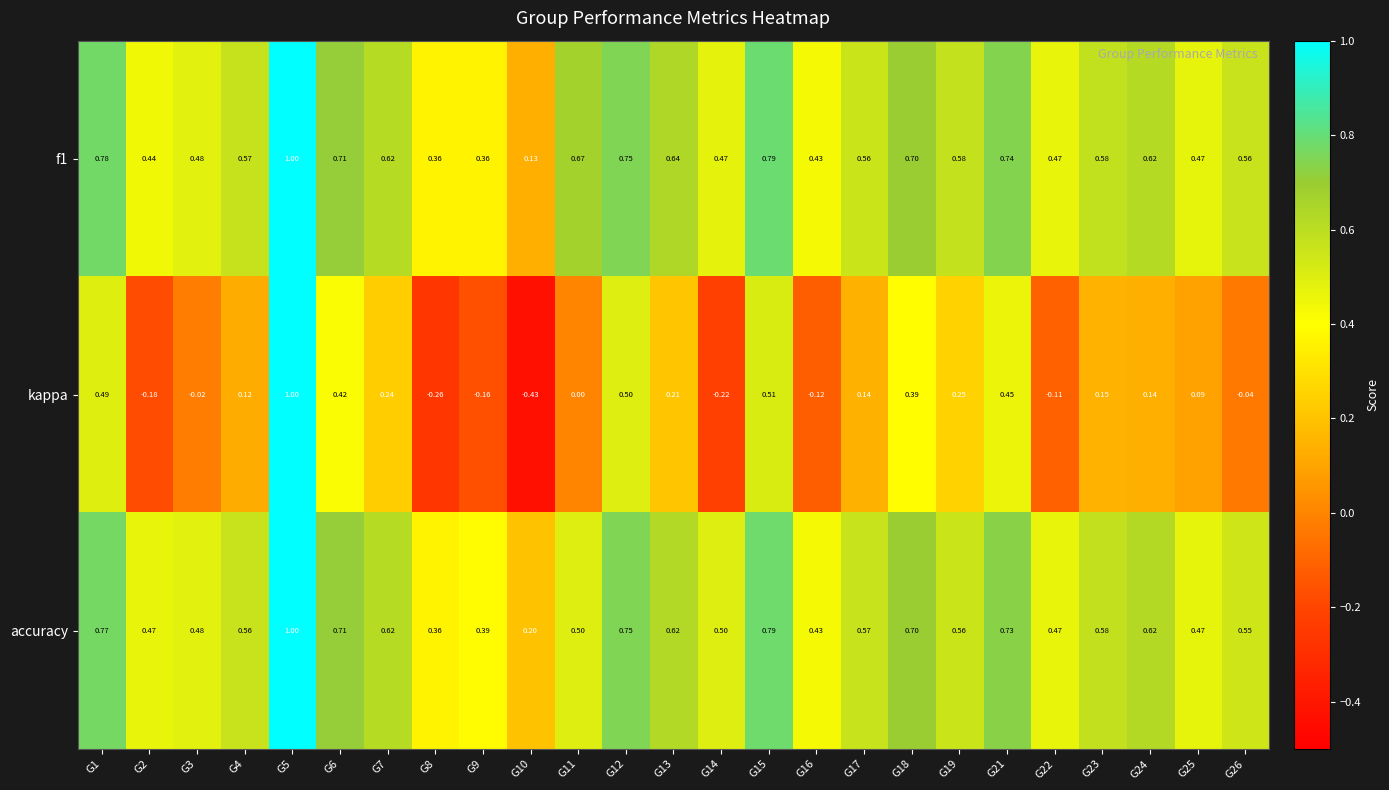

Which series has the largest range (max minus min)?

kappa